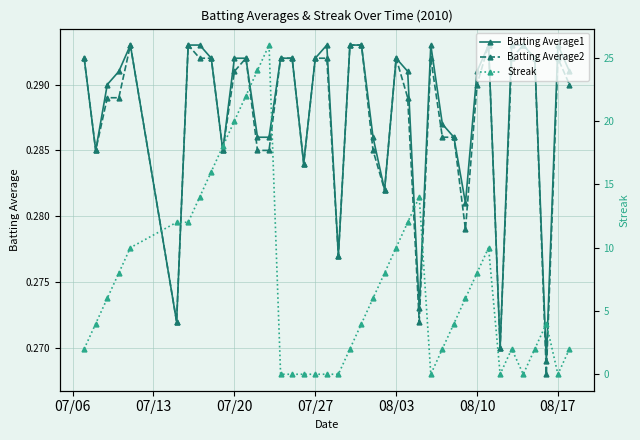

How many lines are shown in the chart?

3